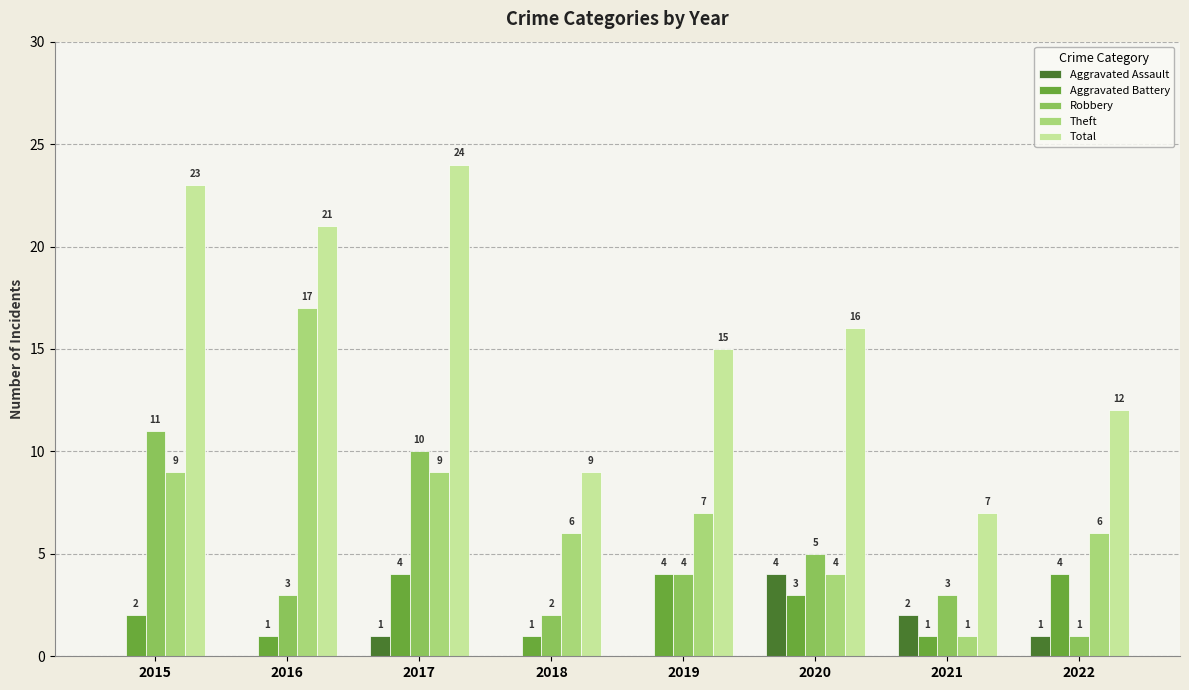

Which series changed the most between 2015 and 2017?

Aggravated Battery